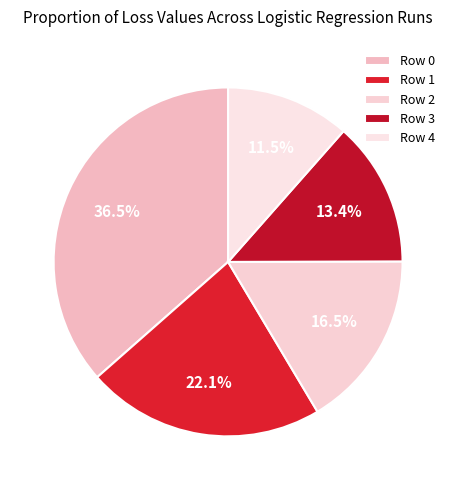

To the nearest percent, what portion does Row 1 represent?

22%